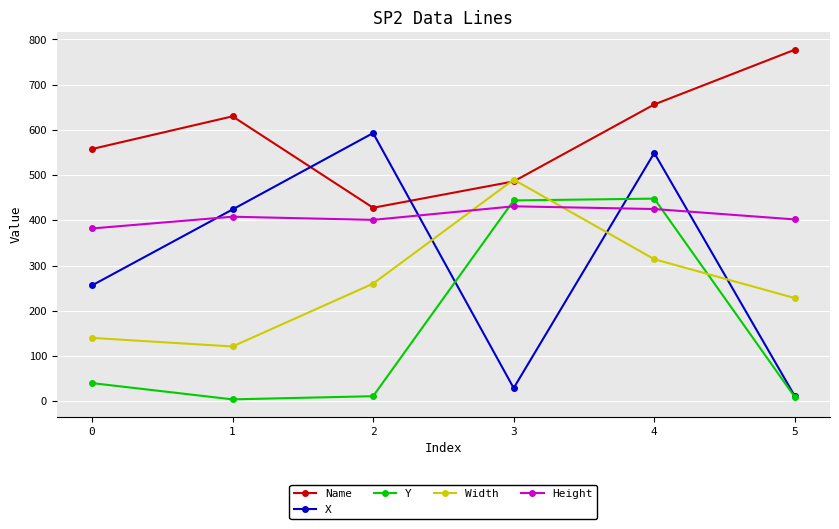

How many series are shown in this chart?

5